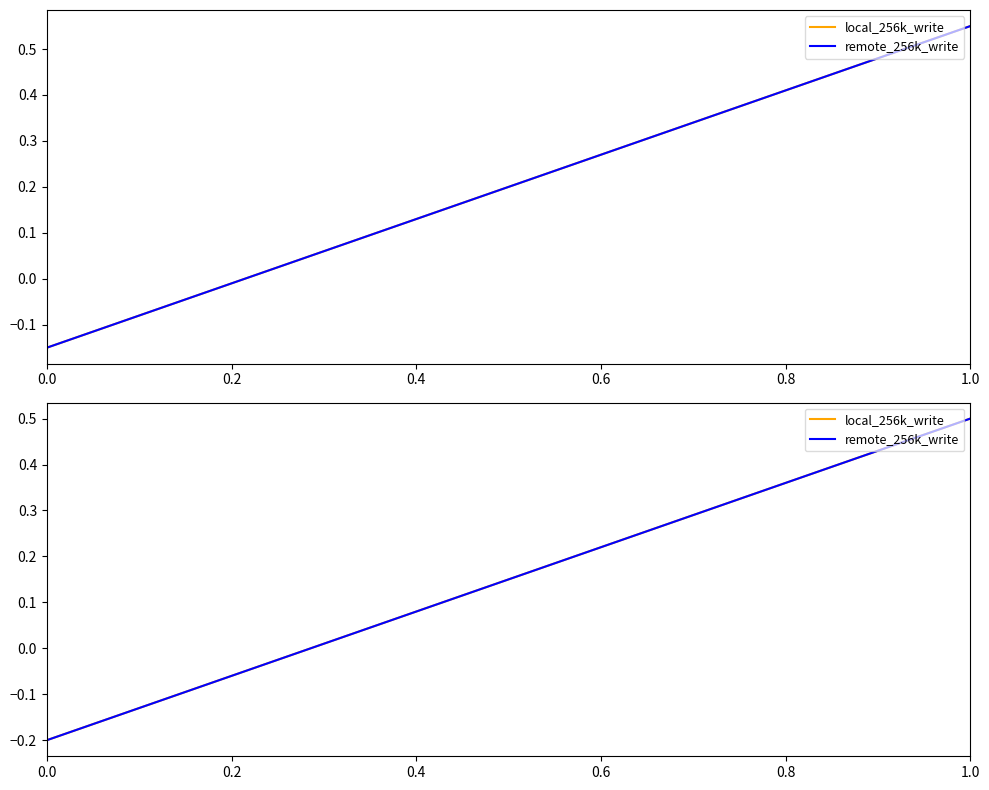

True or false: local_256k_write and remote_256k_write cross at least once.

False